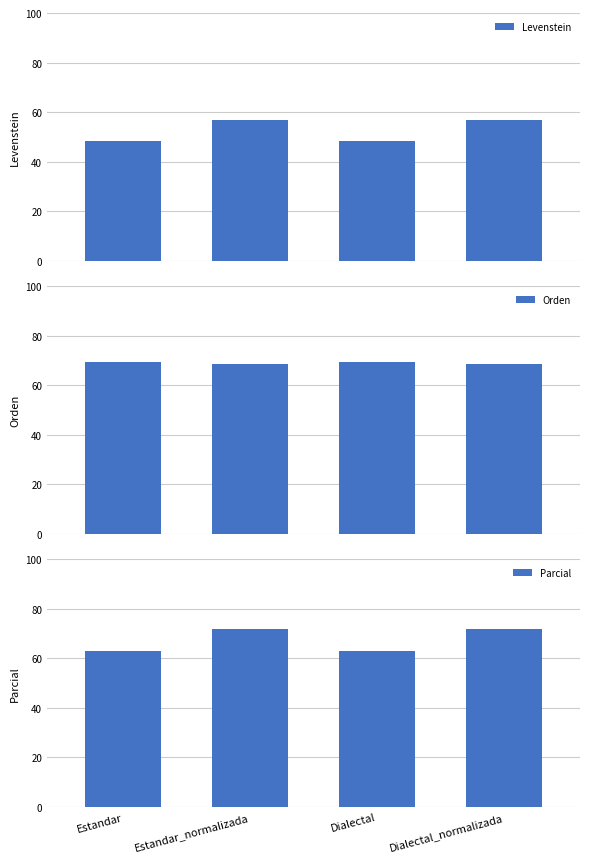

Reading left to right, list all the values displayed in this chart.

Levenstein: 48.5	57.0	48.5	57.0
Orden: 69.4	68.6	69.4	68.6
Parcial: 63.0	71.7	63.0	71.7